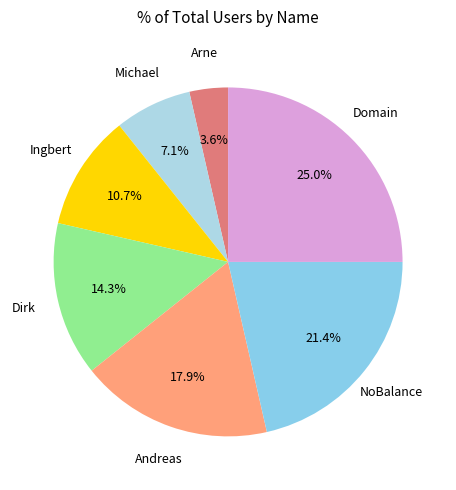

To the nearest percent, what is the average slice percentage?

14%